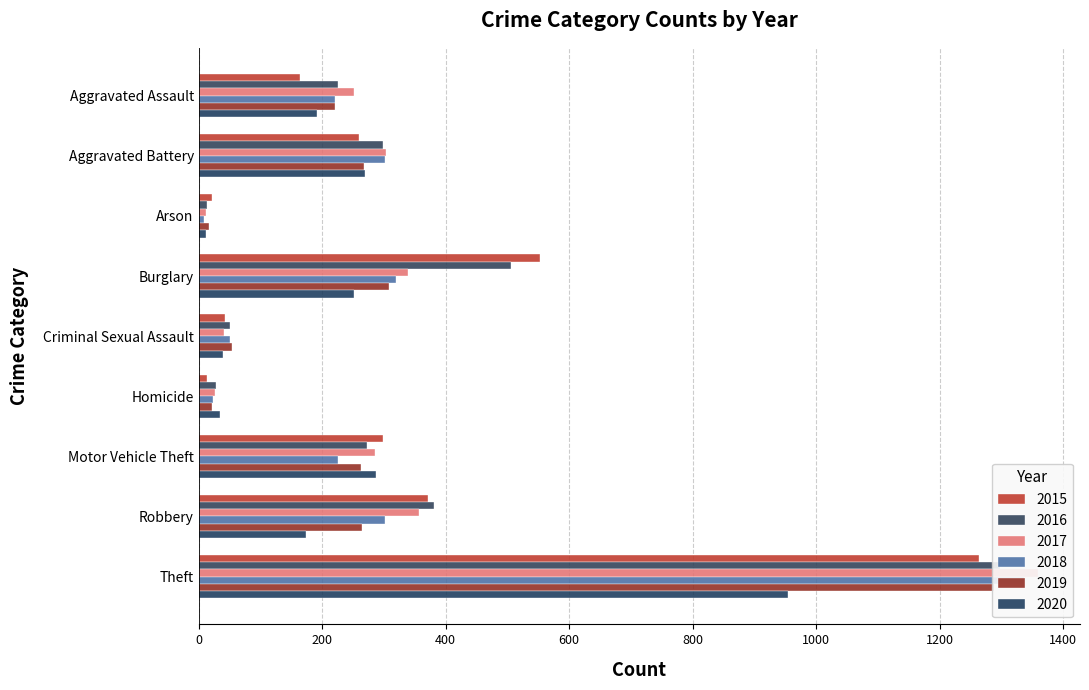

How many bars are there in total?

54